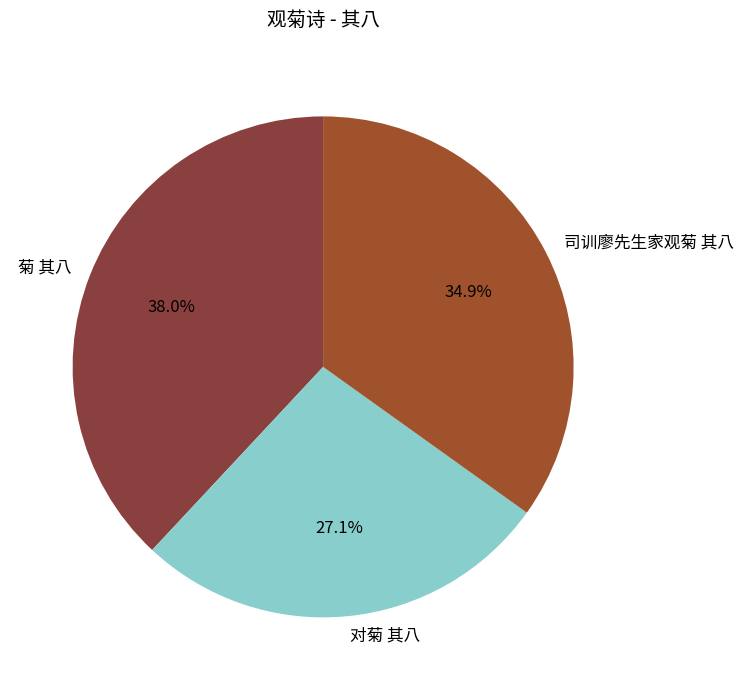

Count the number of slices in the pie.

3